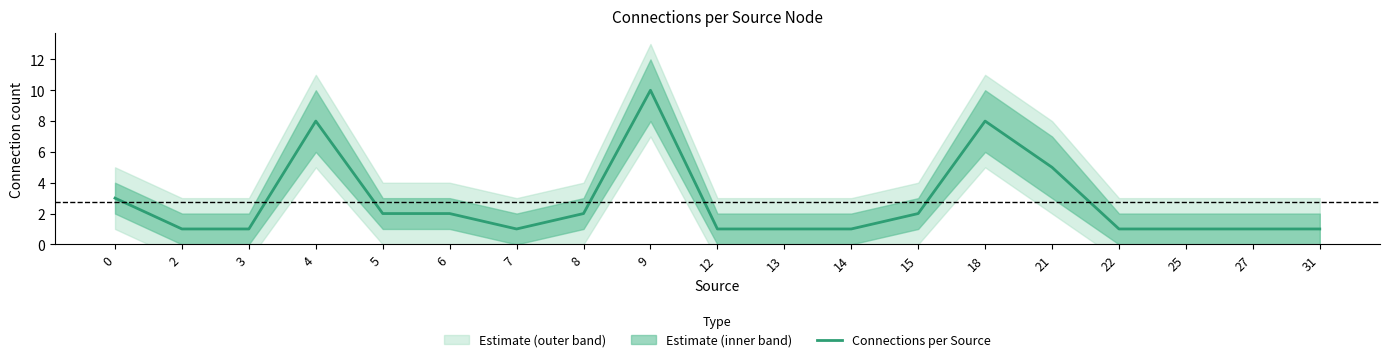

Where is the data nearest to the value 5?

21